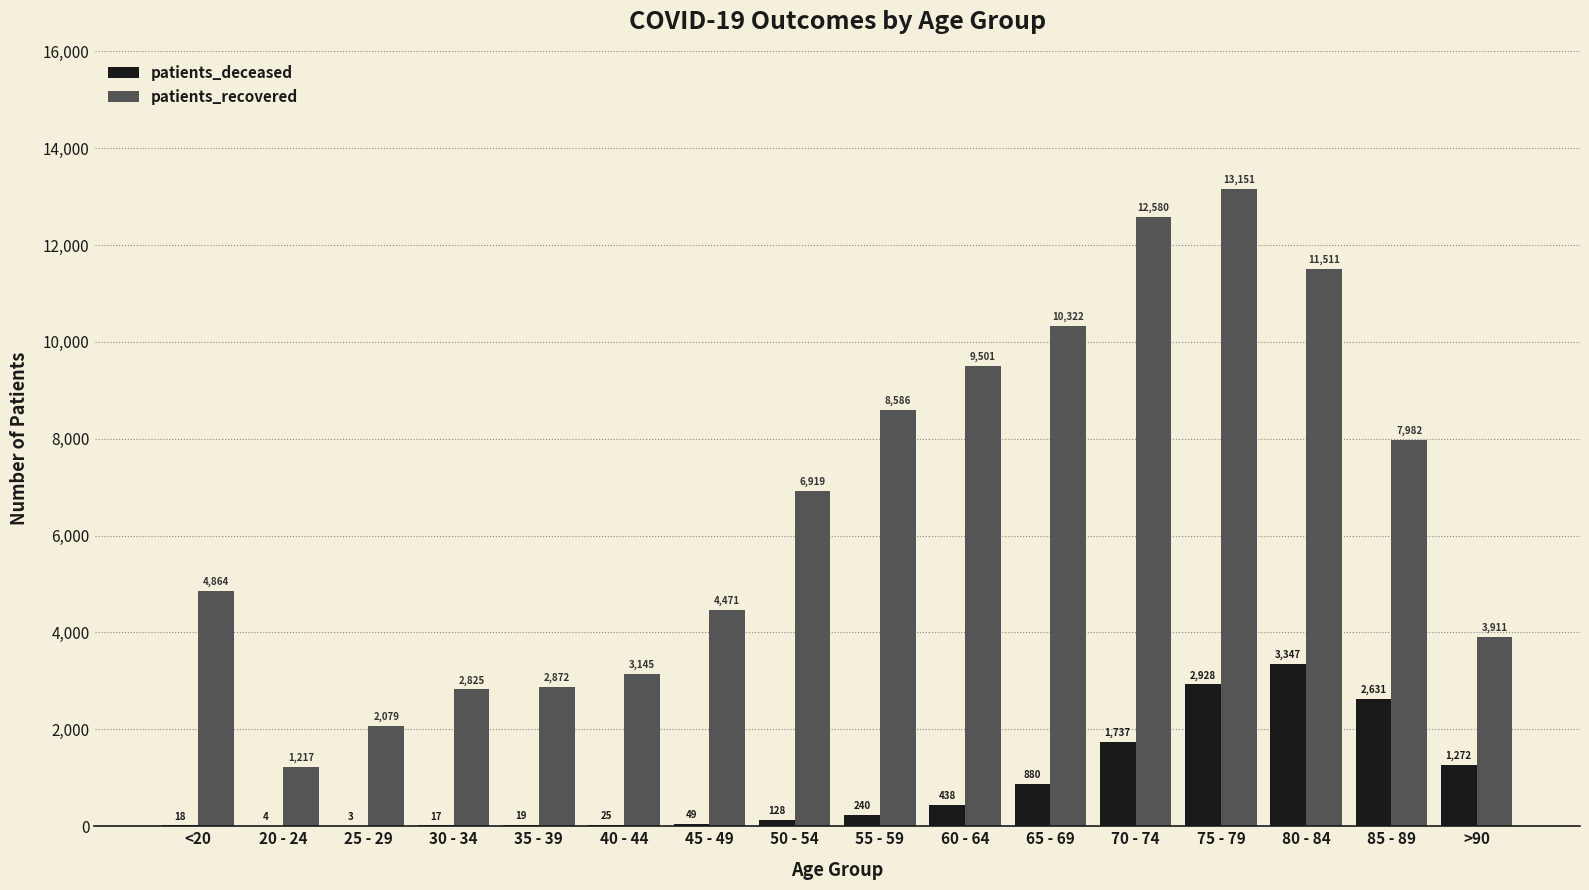

Between 65 - 69 and >90, which series saw the biggest shift?

patients_recovered